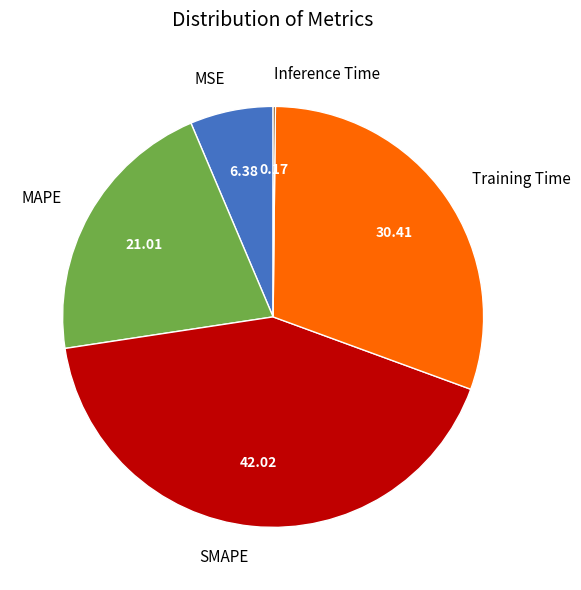

Approximately how many times larger is the value at MSE compared to Training Time?

0.2